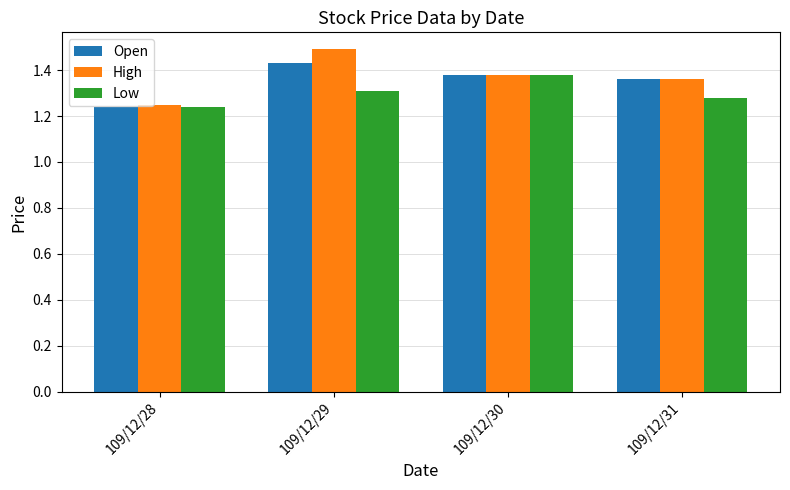

Count the number of categories in the chart.

4